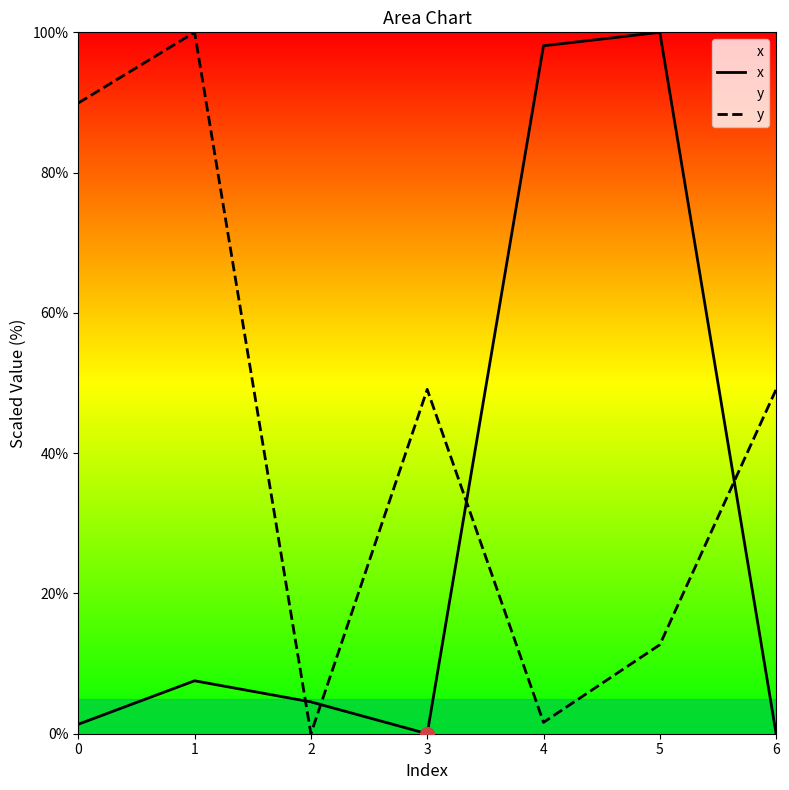

Reading left to right, transcribe all the data shown in this chart.

x: 1.3	7.5	4.5	0.0	98.1	100.0	0.0
y: 89.9	100.0	0.0	49.1	1.6	12.7	49.1